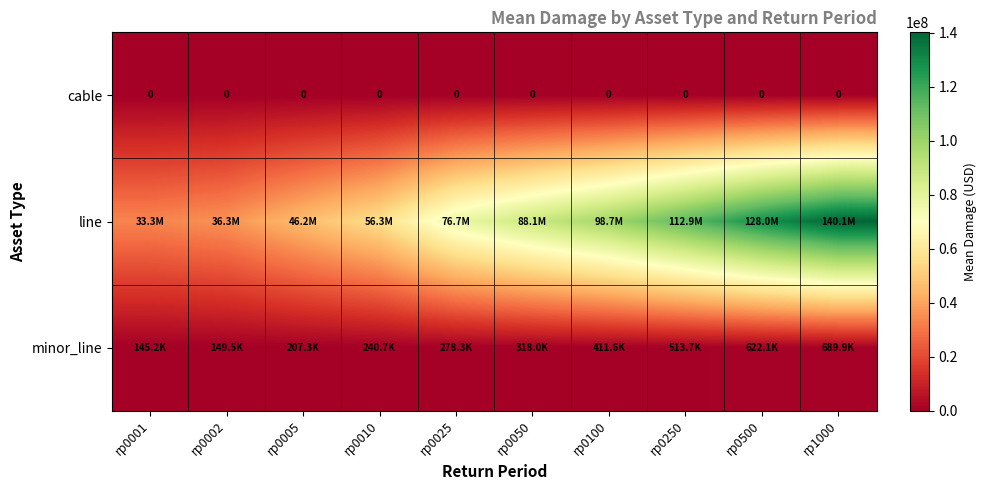

What is the maximum value shown in the chart?

140140896.8